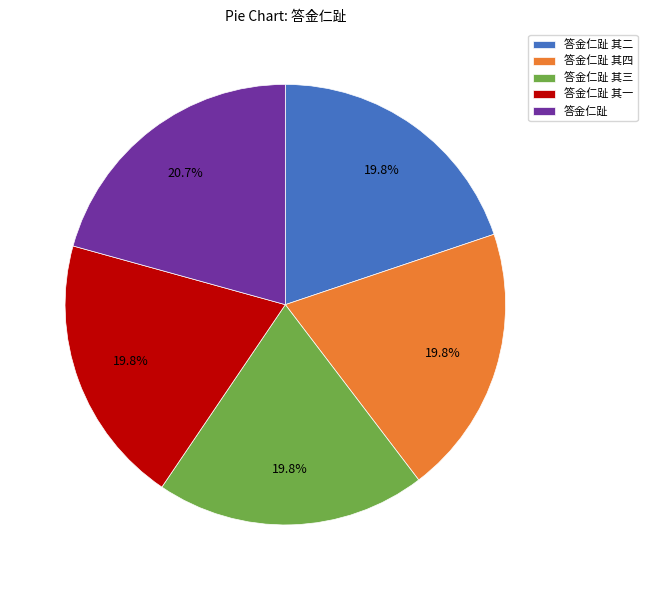

What is the ratio of the value at 答金仁趾 to the value at 答金仁趾 其四?

1.0